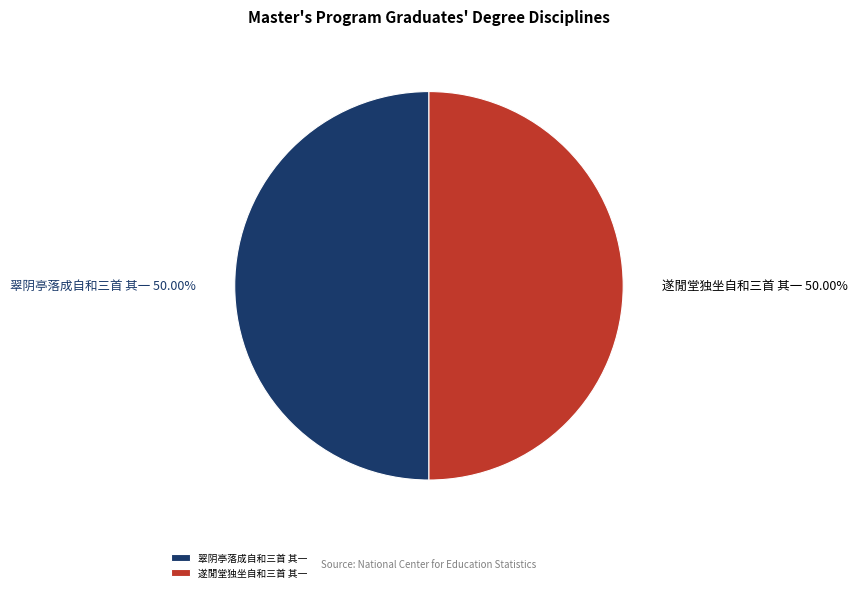

What is the ratio of the value at 翠阴亭落成自和三首 其一 to the value at 遂閒堂独坐自和三首 其一?

1.0